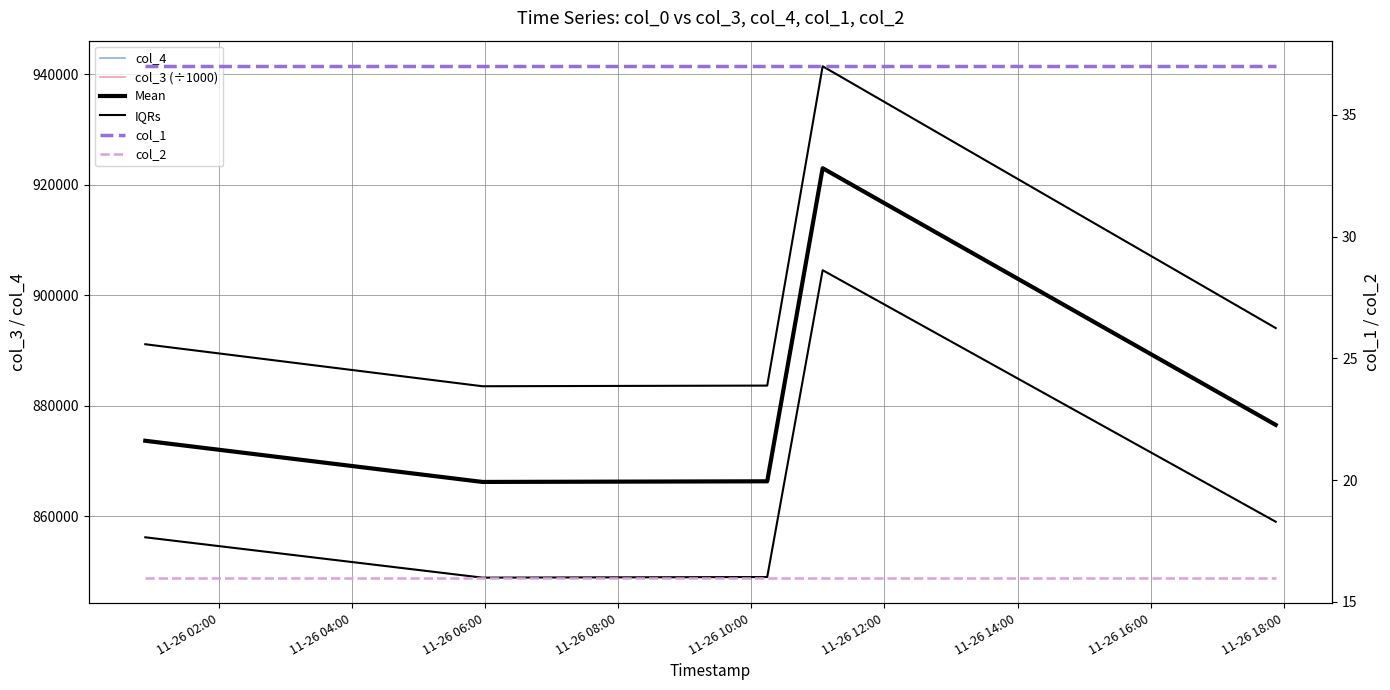

How many lines are shown in the chart?

6